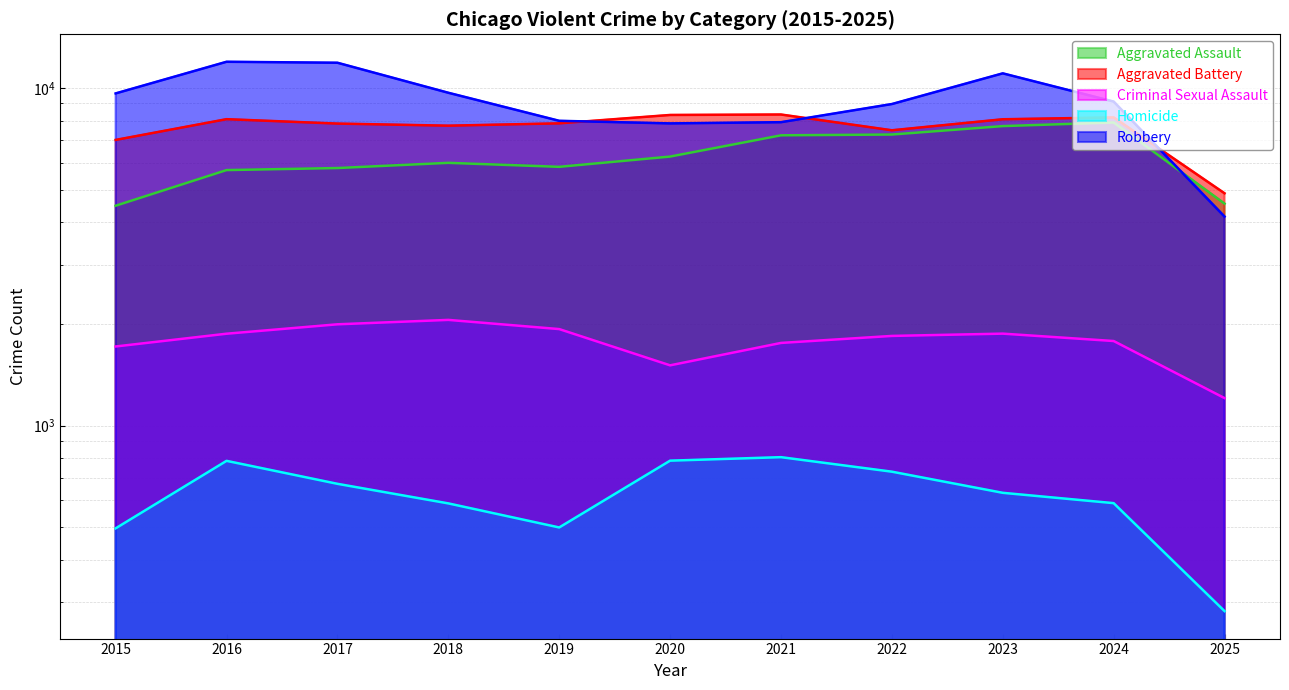

What is the lowest value of the Homicide series?

282